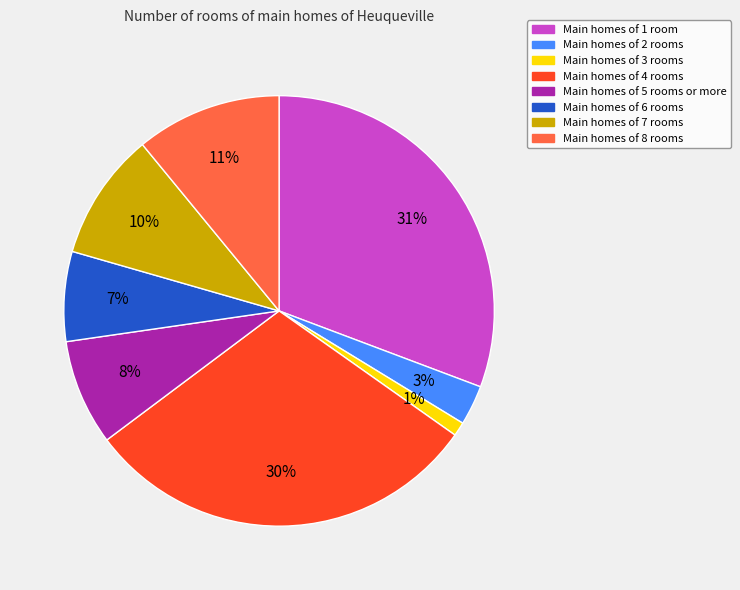

To the nearest percent, what is the average slice percentage?

12%